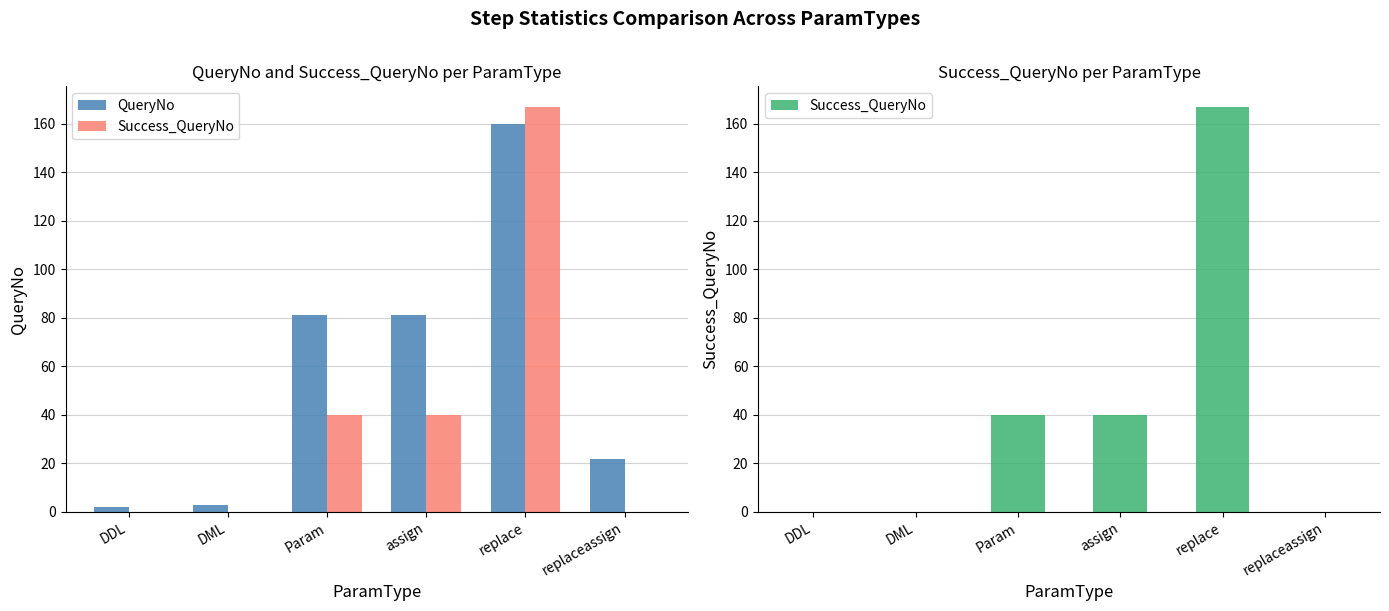

Which series has the largest total across all categories?

QueryNo